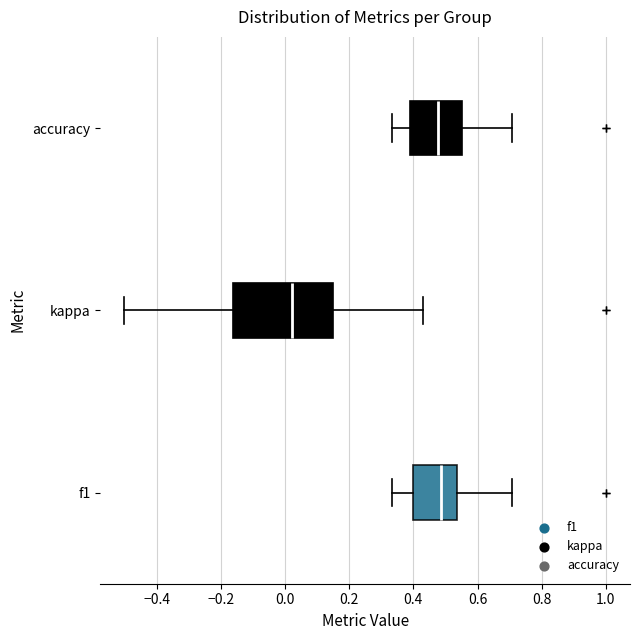

Which box's median line is the furthest to the left?

kappa